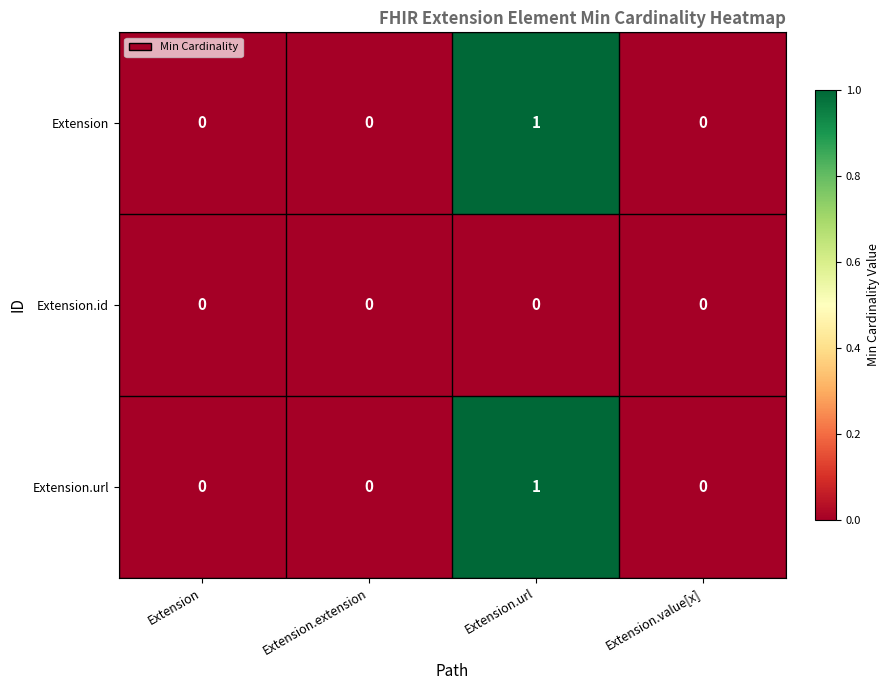

The Extension series shows 0 at Extension.extension. True or false?

True